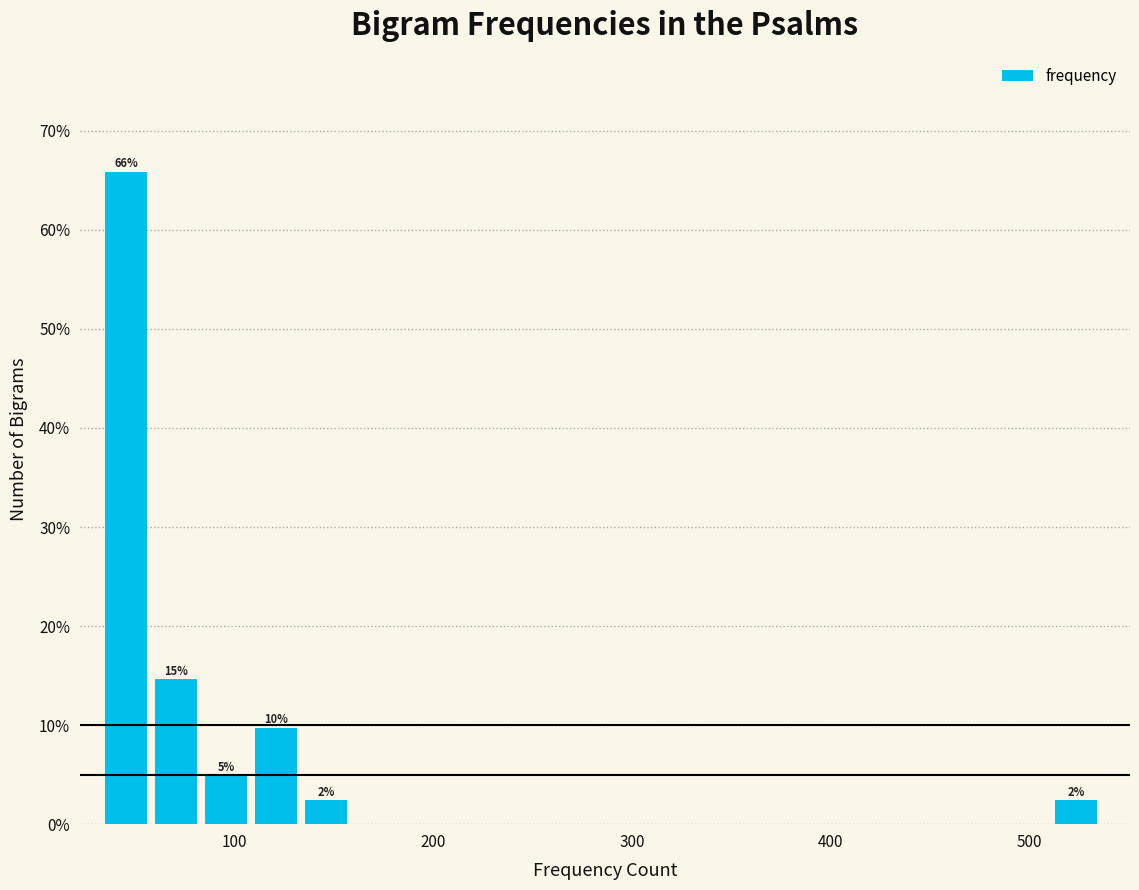

Read against the x-axis, roughly where is the centre of the tallest bar?

50